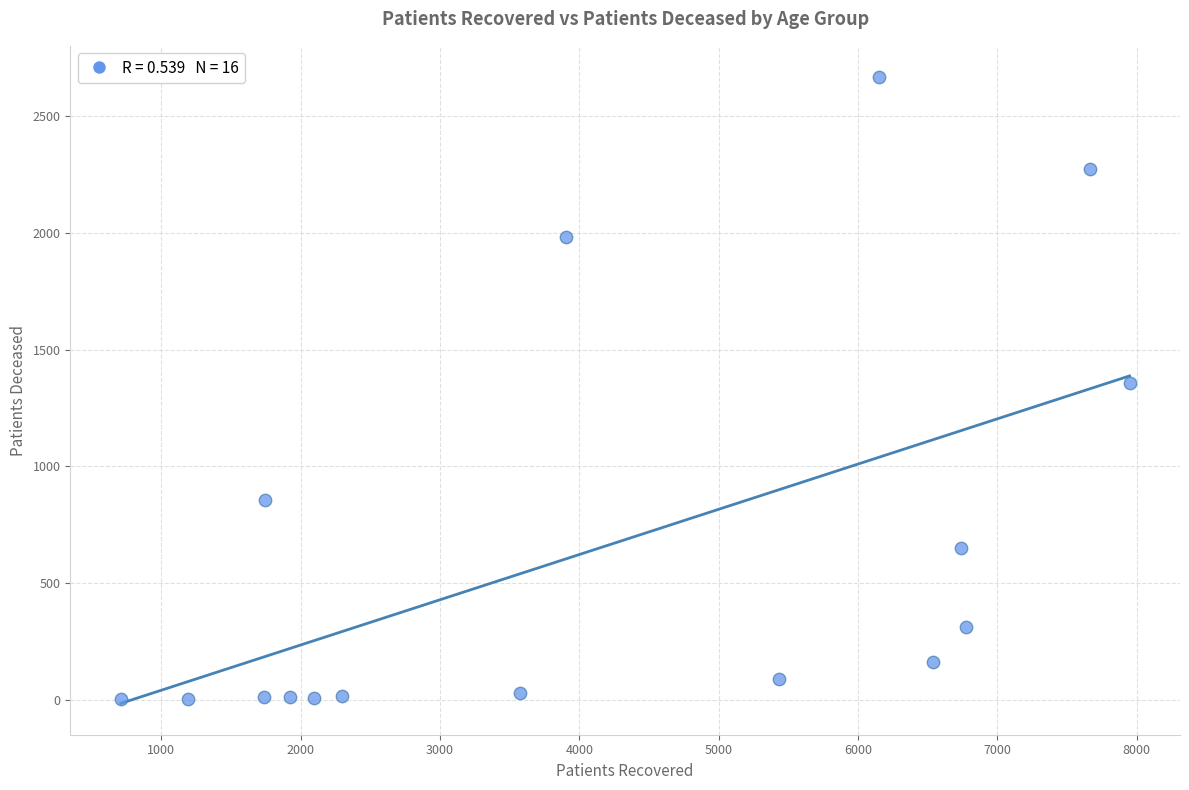

What is the range of Y values (max minus min)?

2663